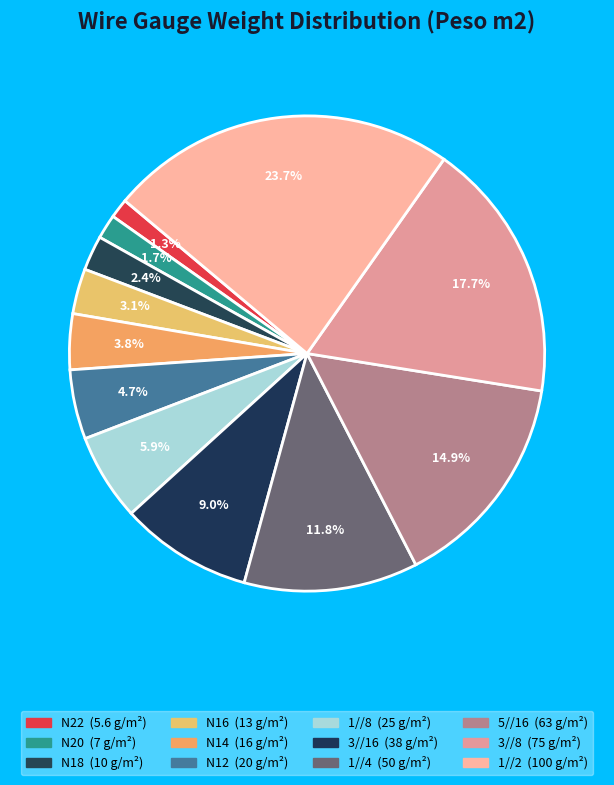

How many slices are in this pie chart?

12